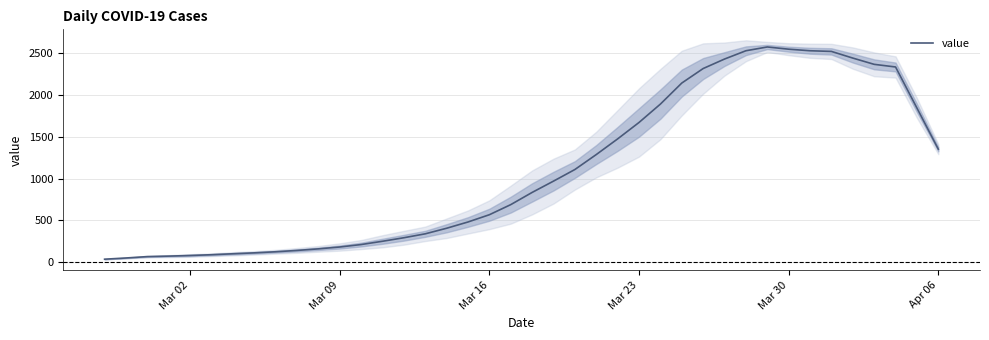

What is the minimum value shown in the chart?

38.2